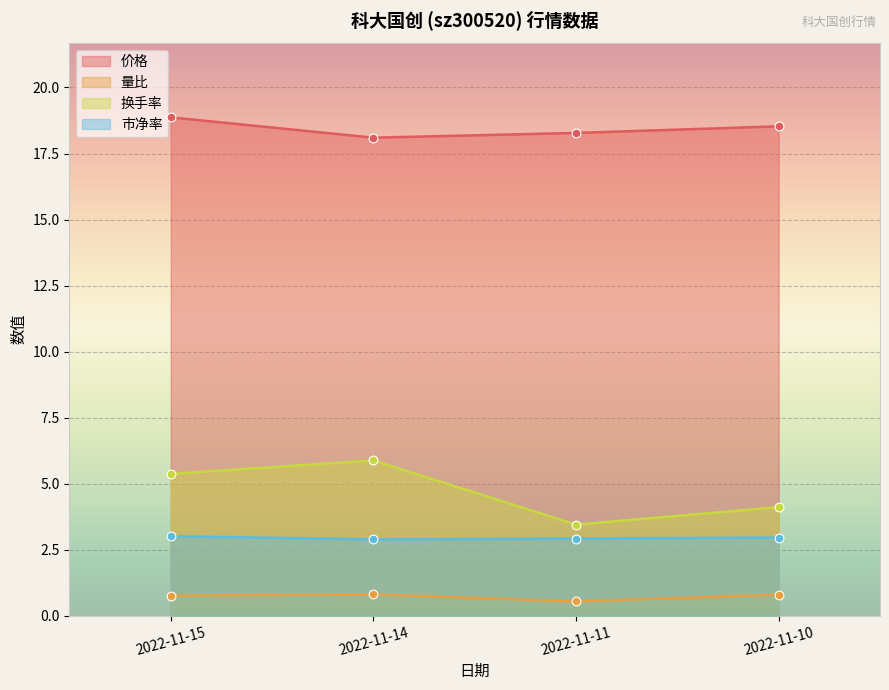

What is the total value across all series at 2022-11-15?

28.0